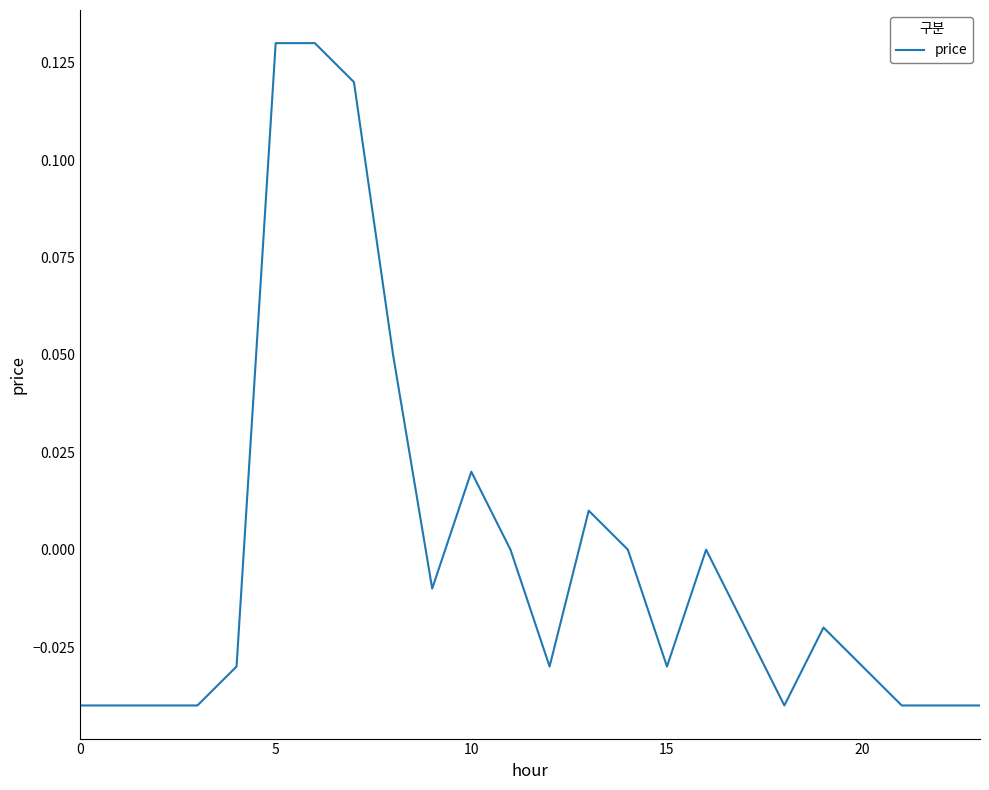

Is this an area chart (filled region under the line)?

No